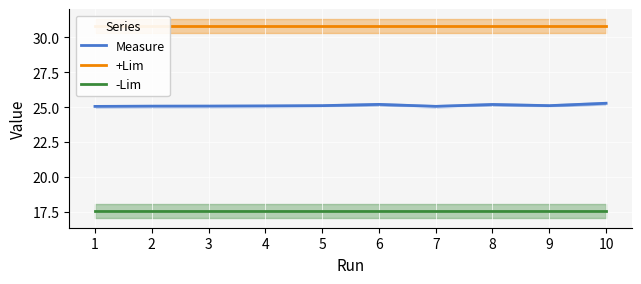

What is the sum of the +Lim values at 1 and 8?

61.6